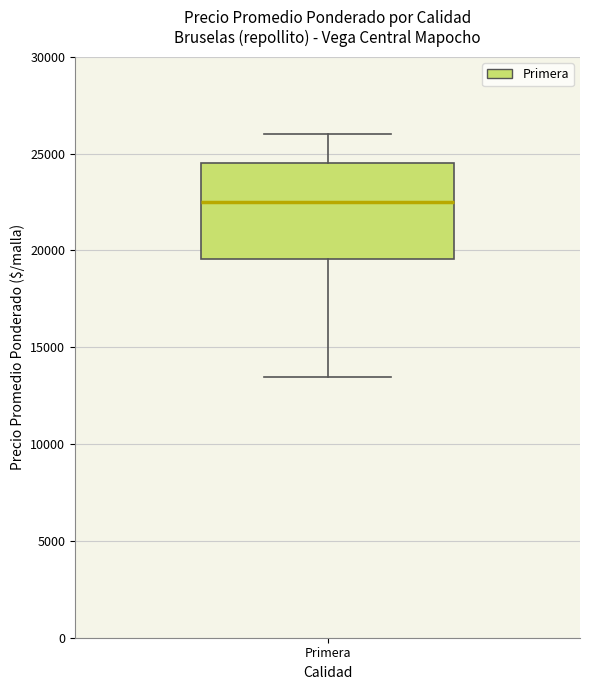

Where does the median line of the box for Primera sit on the y-axis? The values are not printed on the chart, so give them approximately, as read against the axis.

22500